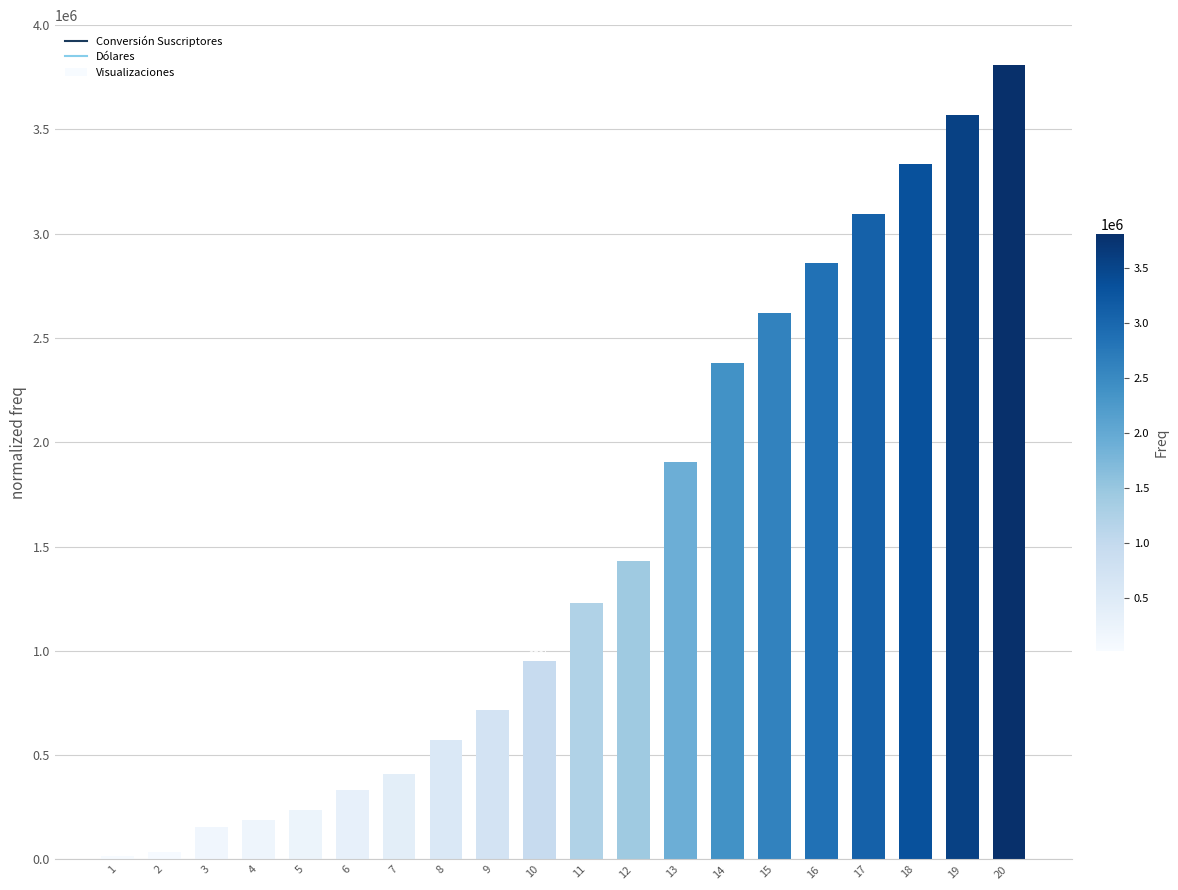

Does the chart contain stacked bars?

No